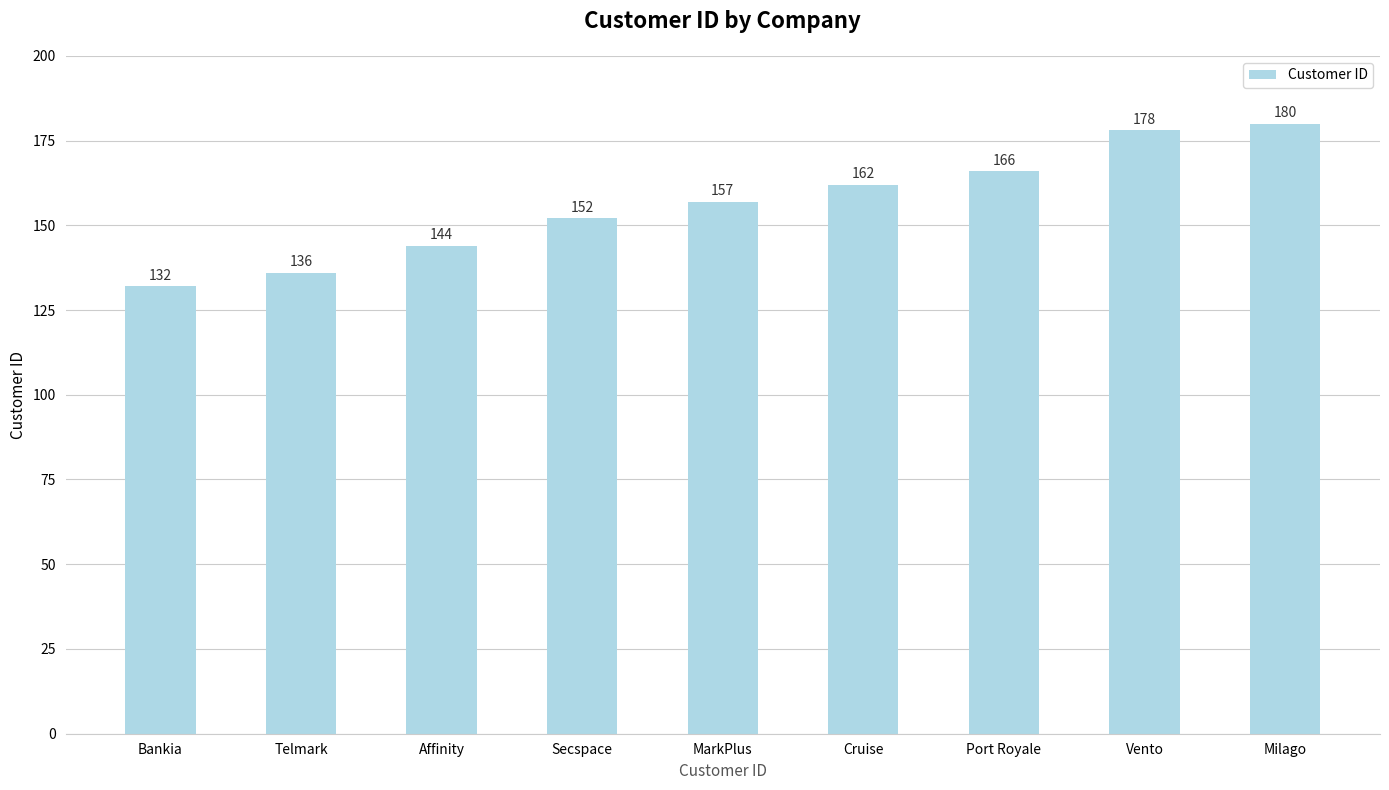

Reading left to right, extract all data points from this chart.

Bankia=132	Telmark=136	Affinity=144	Secspace=152	MarkPlus=157	Cruise=162	Port Royale=166	Vento=178	Milago=180